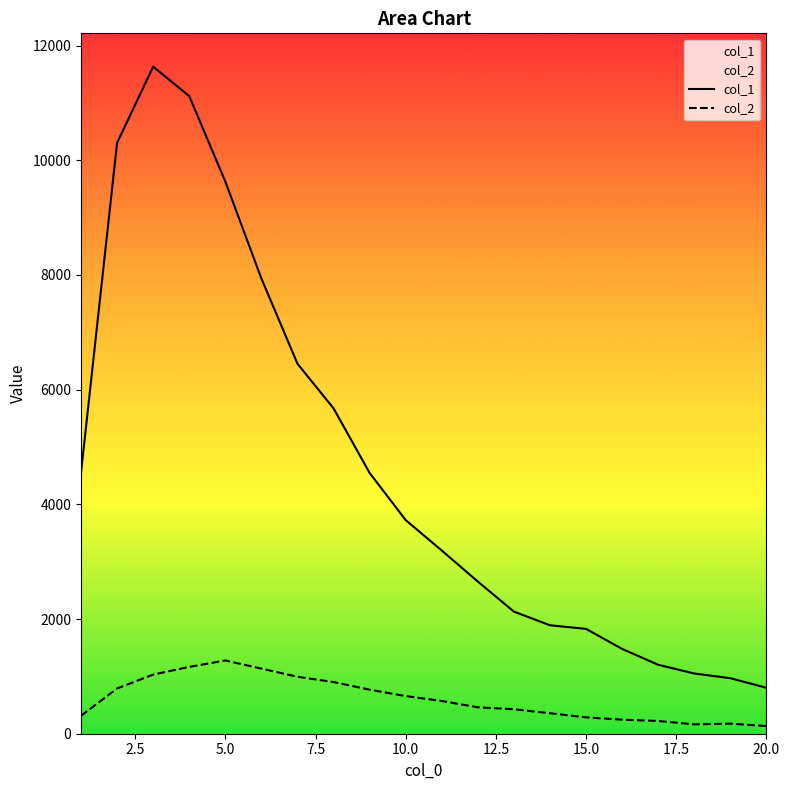

Rank the series by their average value, from lowest to highest.

col_2, col_1